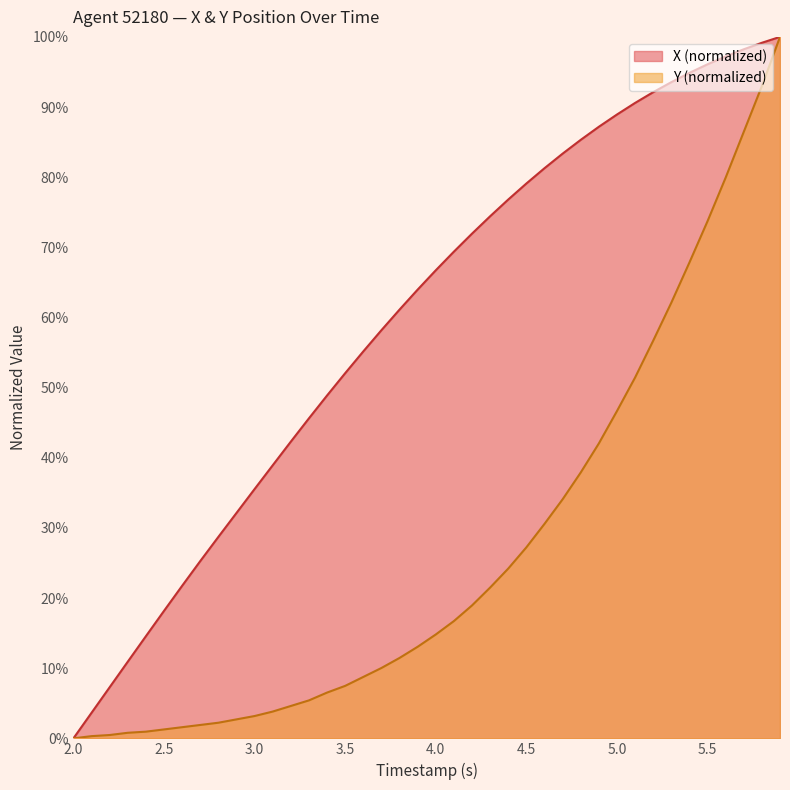

How many lines are shown in the chart?

2